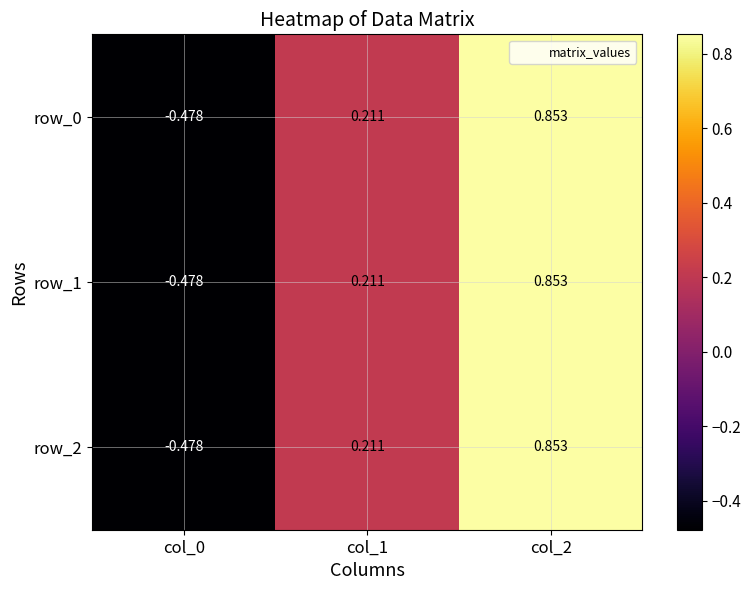

What is the difference between the row_2 values at col_1 and col_0?

0.7